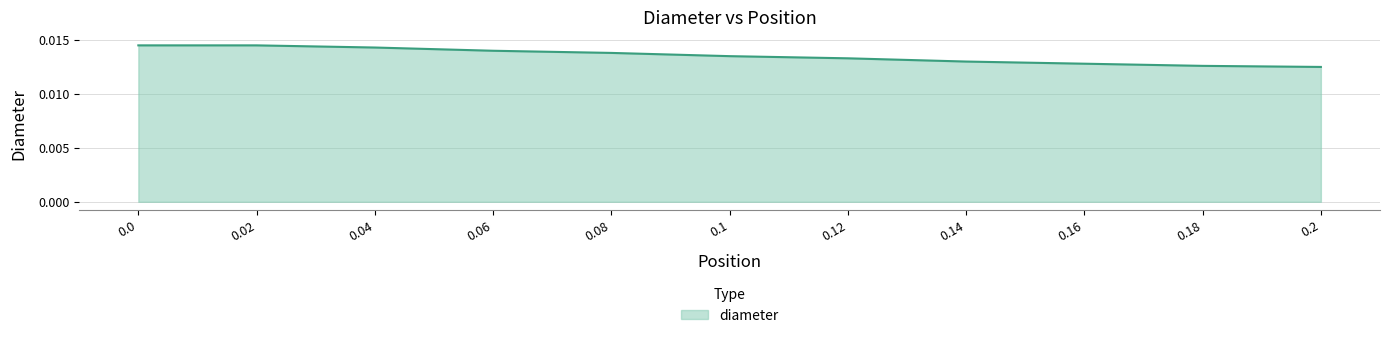

How many lines are shown in the chart?

1